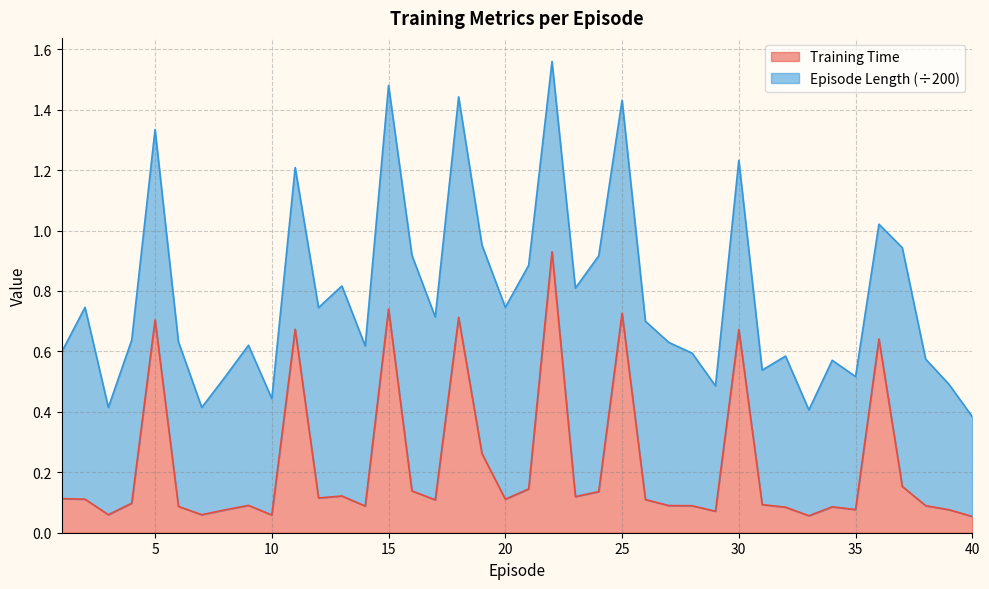

At which category does the chart reach its minimum across all series?

40